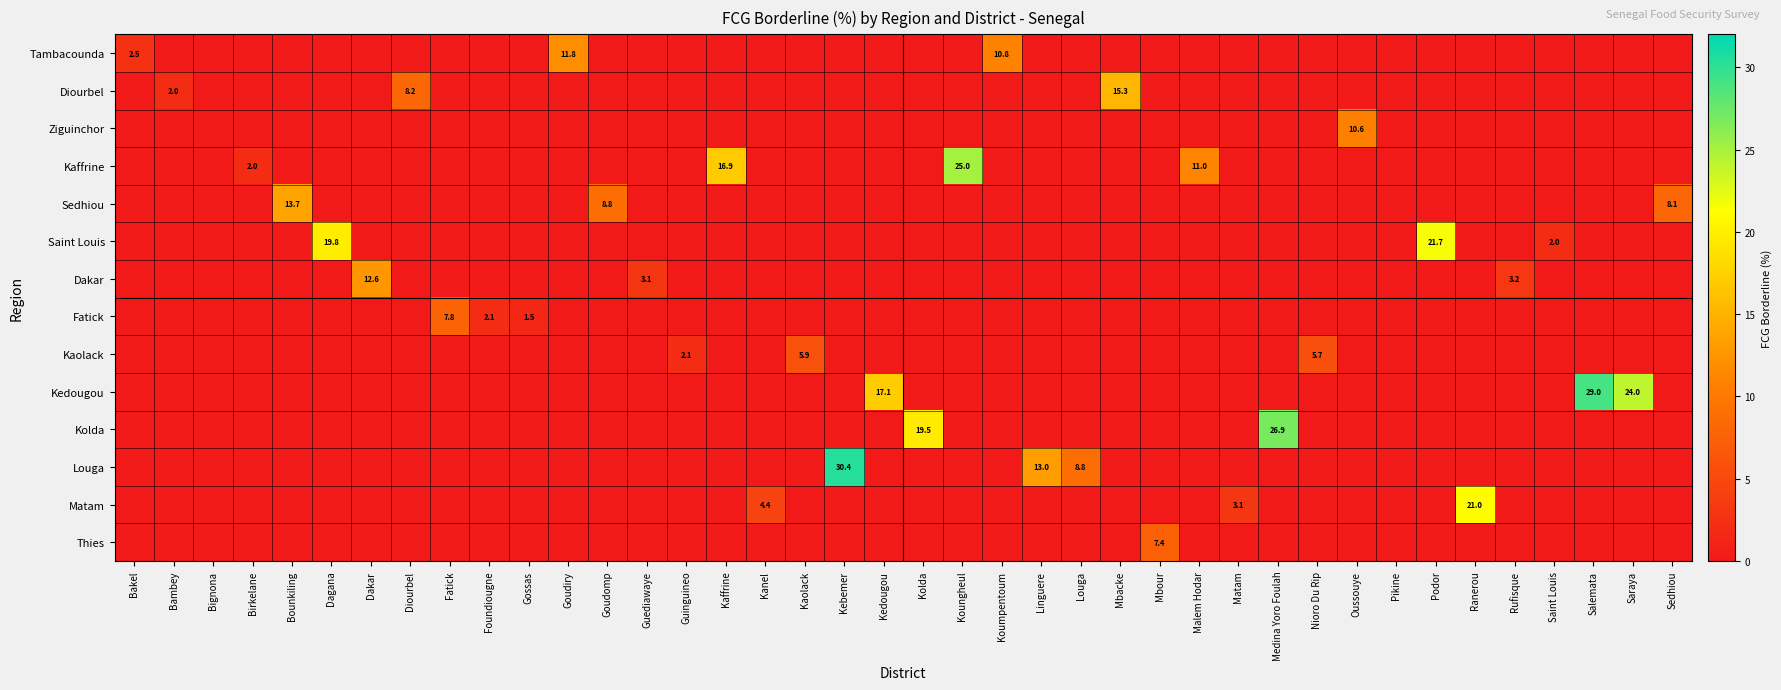

True or false: Fatick has a value of 0.6 at Foundiougne.

False